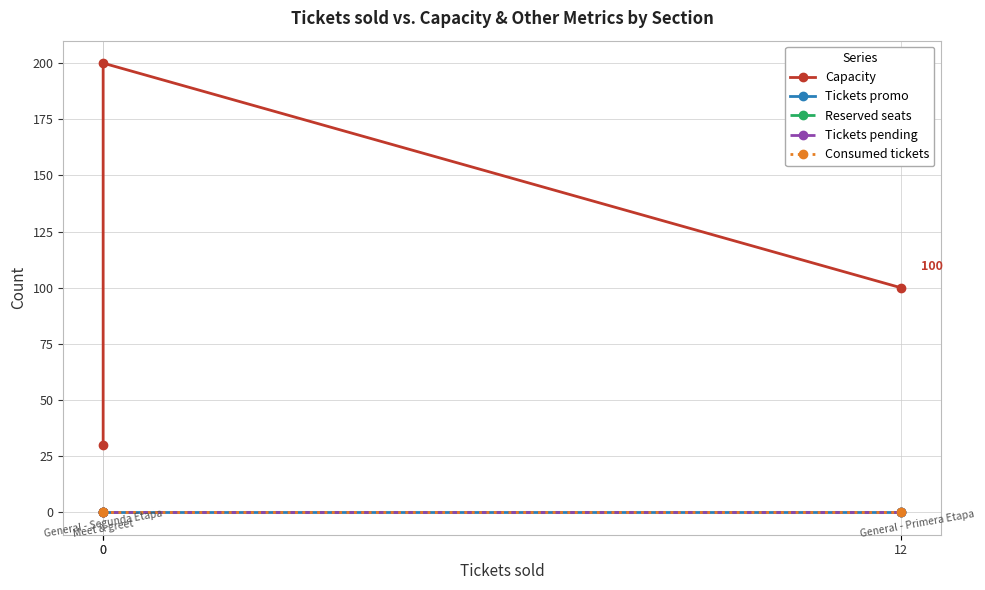

What is the maximum value shown in the chart?

200